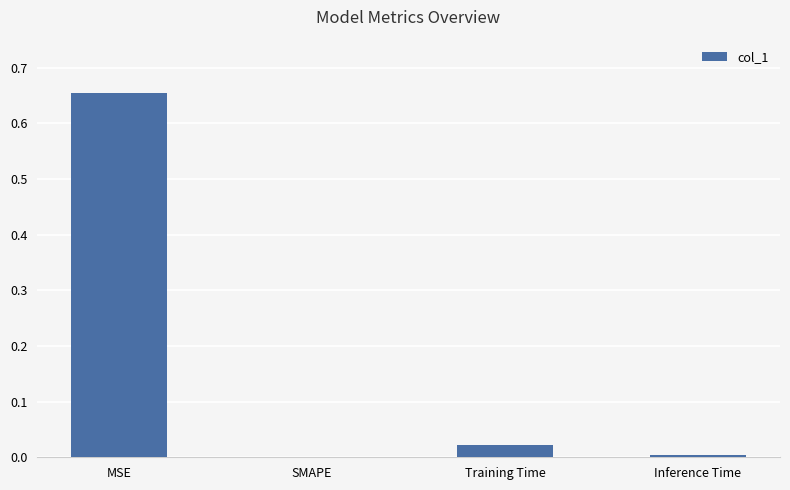

Which has a higher value, MSE or SMAPE?

MSE